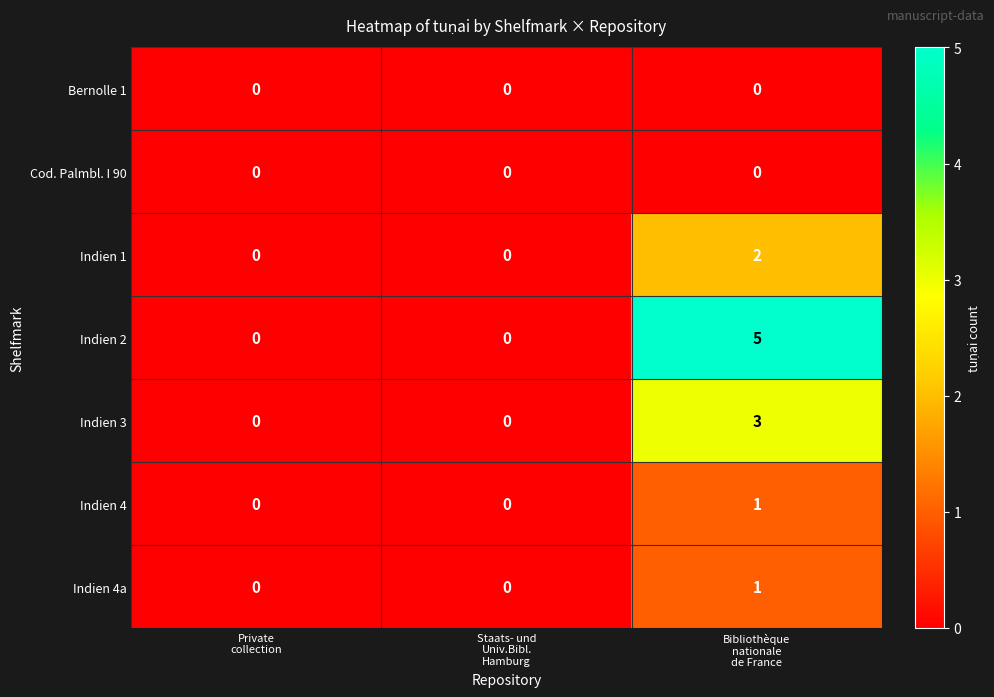

Which series has the widest spread of values?

Indien 2